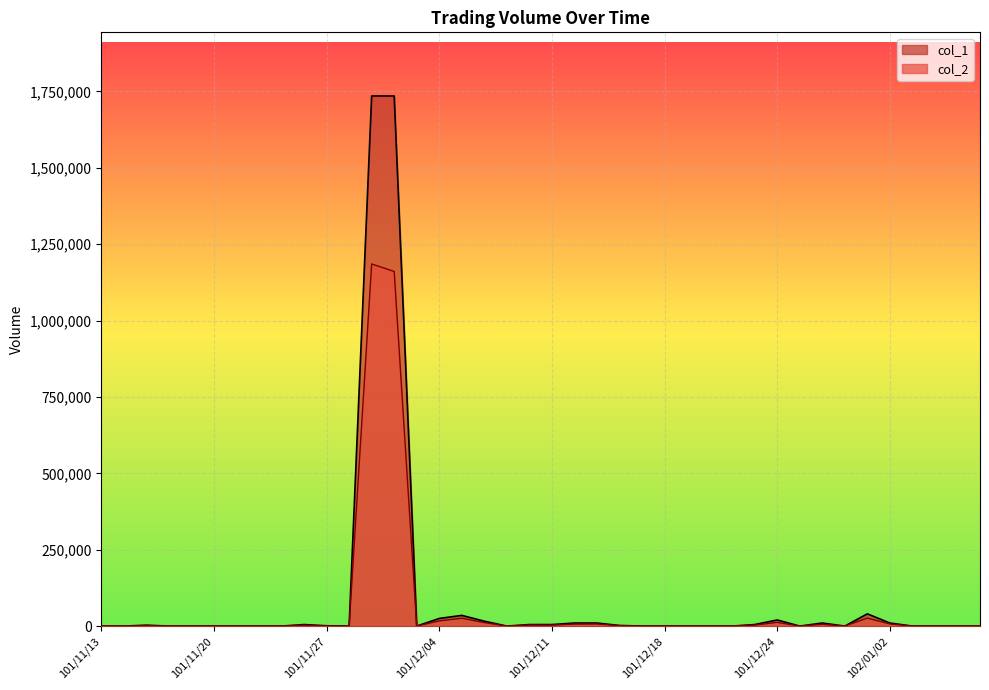

True or false: col_2 and col_1 intersect in this chart.

False